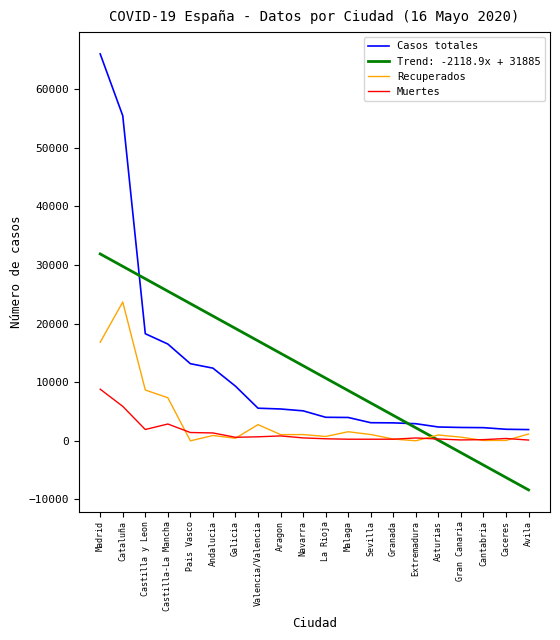

What are all the series names shown in the legend?

Casos totales, Trend: -2118.9x + 31885, Recuperados, Muertes